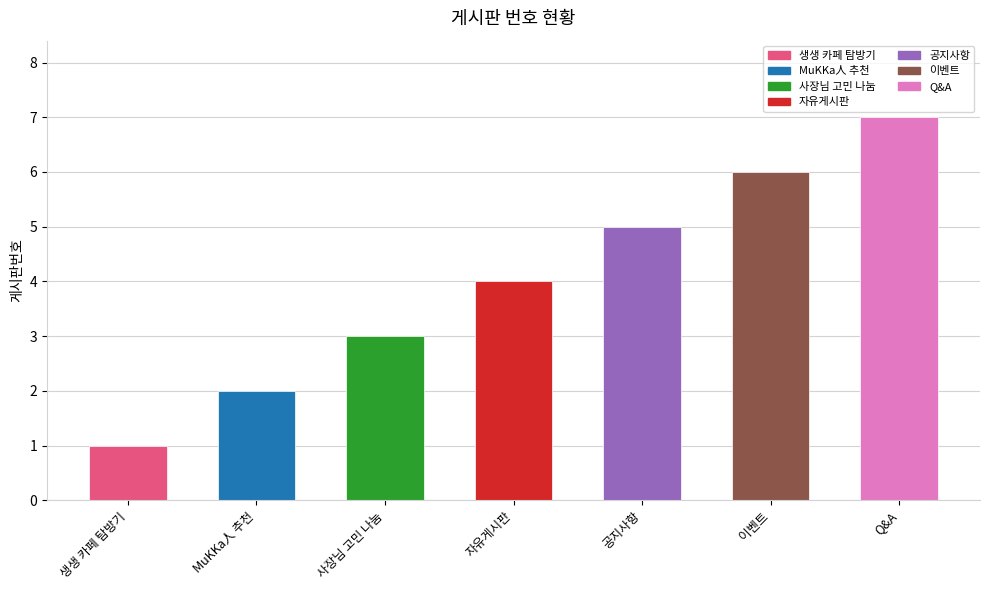

Reading right to left, extract all data points from this chart.

Q&A=7	이벤트=6	공지사항=5	자유게시판=4	사장님 고민 나눔=3	MuKKa人 추천=2	생생 카페 탐방기=1